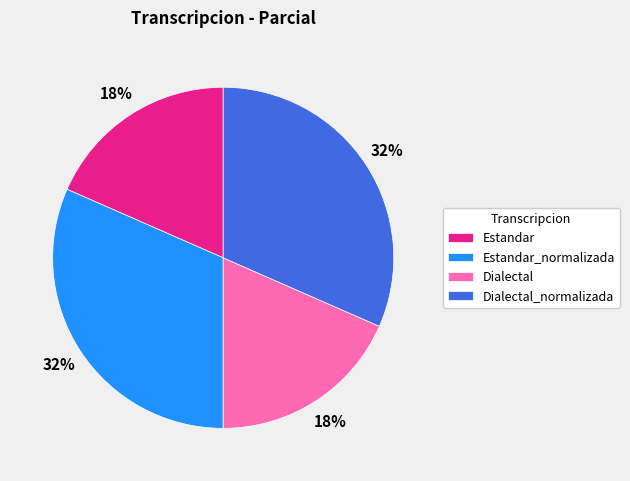

The Estandar slice represents 18% of the pie. True or false?

True